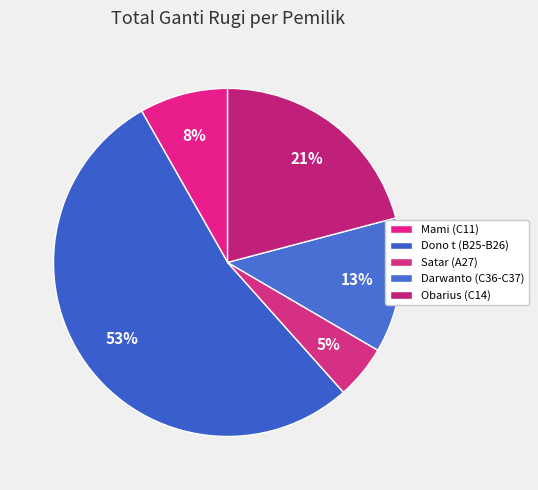

Between Darwanto (C36-C37) and Obarius (C14), which is larger?

Obarius (C14)